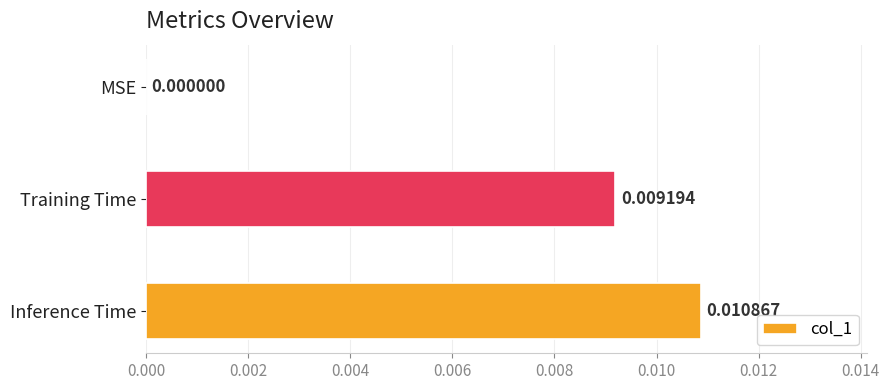

Where is the data nearest to the value 0?

MSE